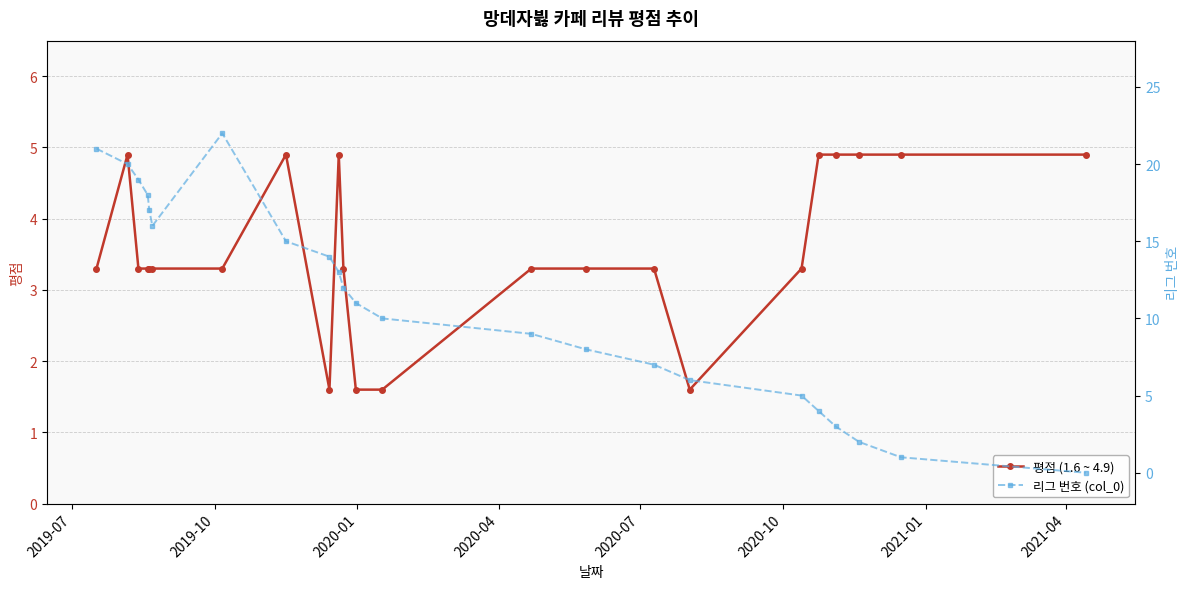

List the series in order of their overall mean, lowest first.

평점 (1.6 ~ 4.9), 리그 번호 (col_0)